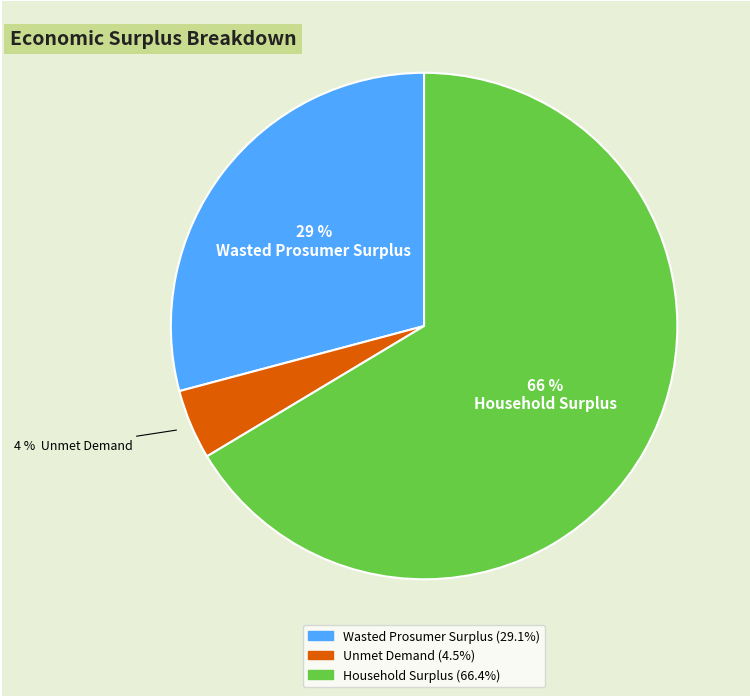

Which category has the biggest portion of the pie?

Household Surplus